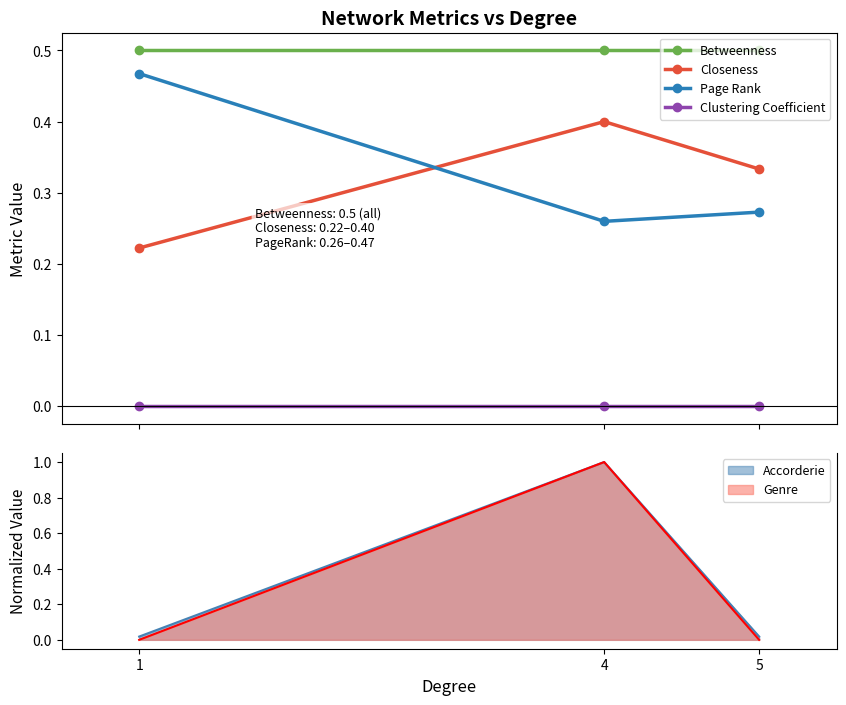

Between 5 and 1, which is larger?

5